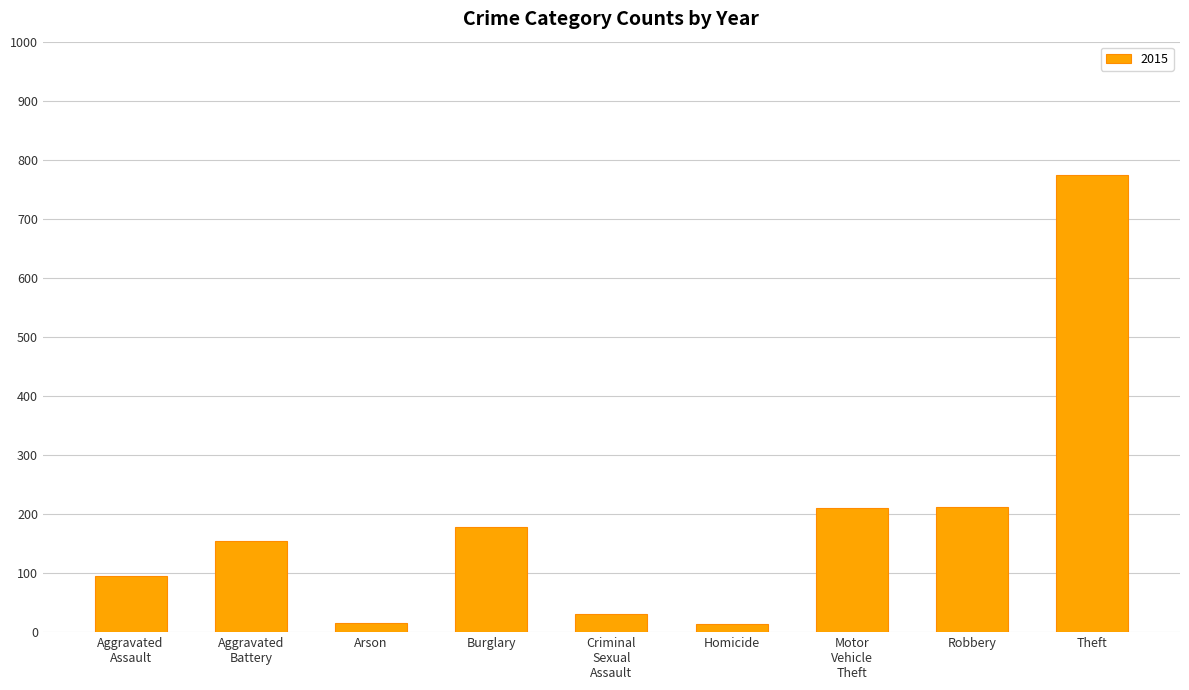

What is the sum of all values?

1683